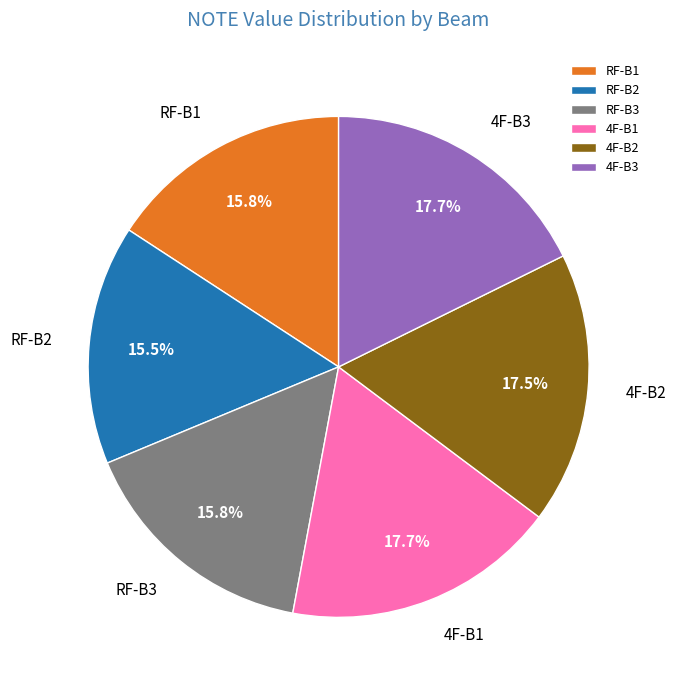

Does any single category account for the majority?

No